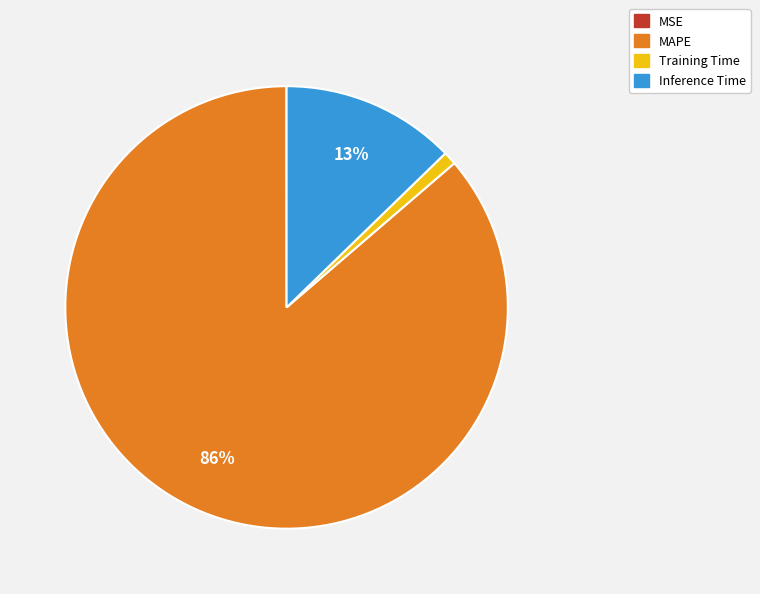

Which has a higher value, MAPE or Inference Time?

MAPE